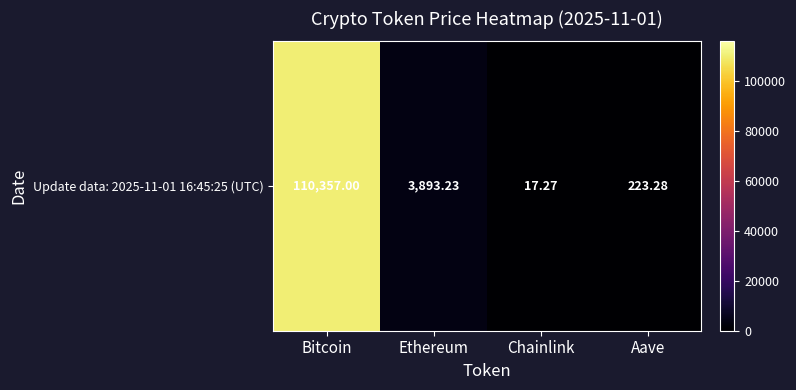

Approximately how many times larger is the value at Ethereum compared to Aave?

17.4